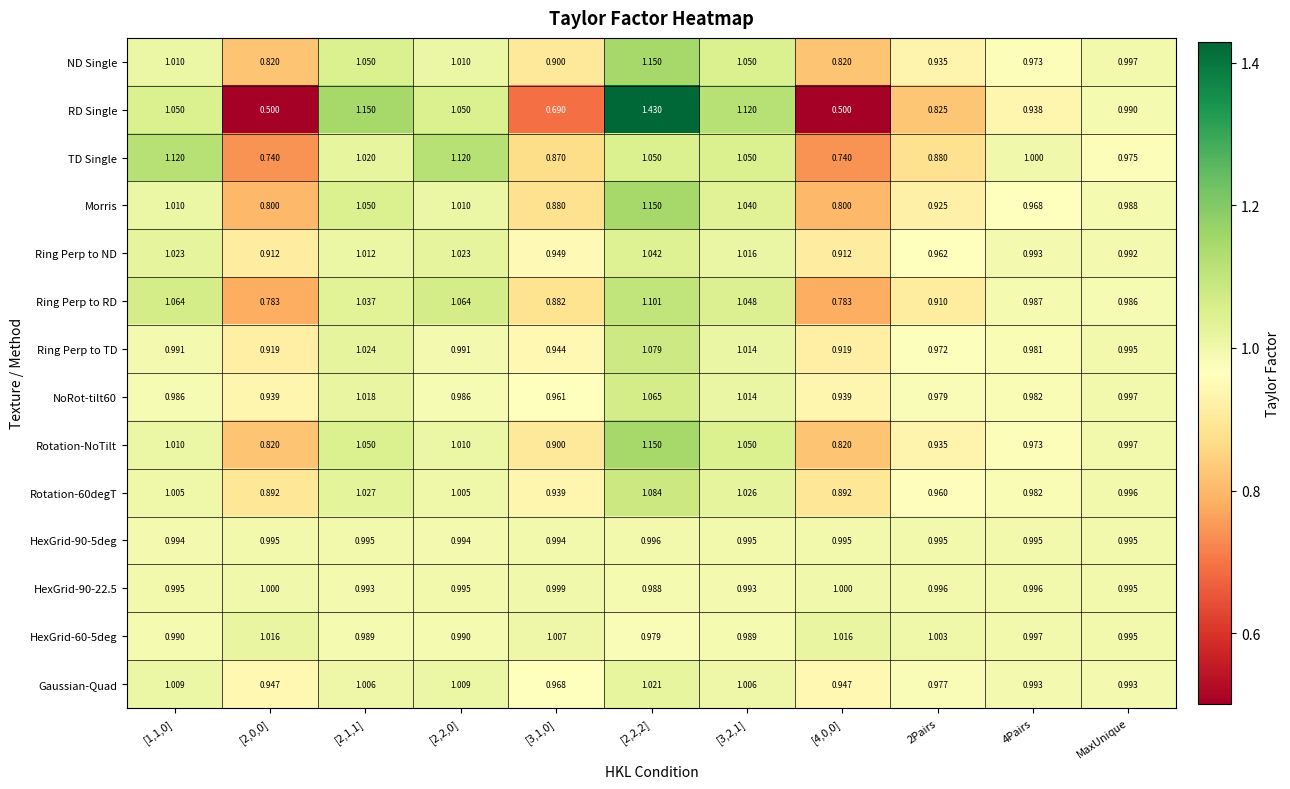

Which series has the largest range (max minus min)?

RD Single